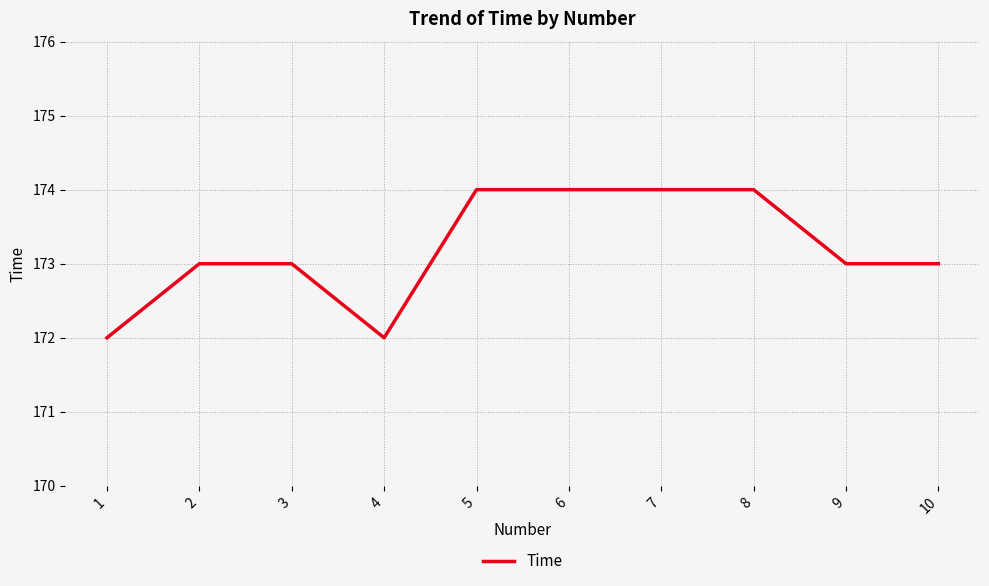

Count the values in the range 173 to 174.

8